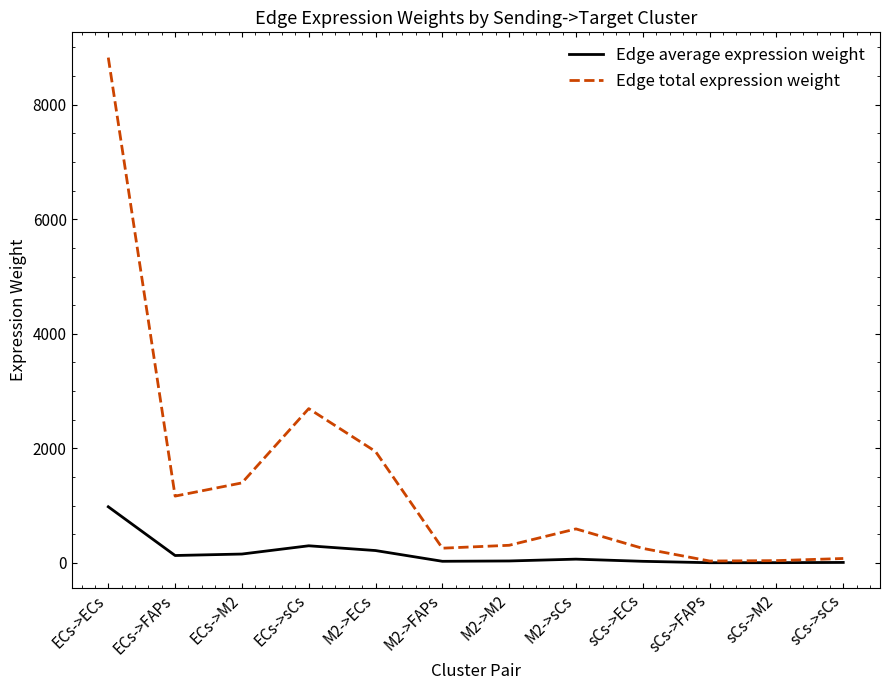

List the series in order of their peak value, highest first.

Edge total expression weight, Edge average expression weight